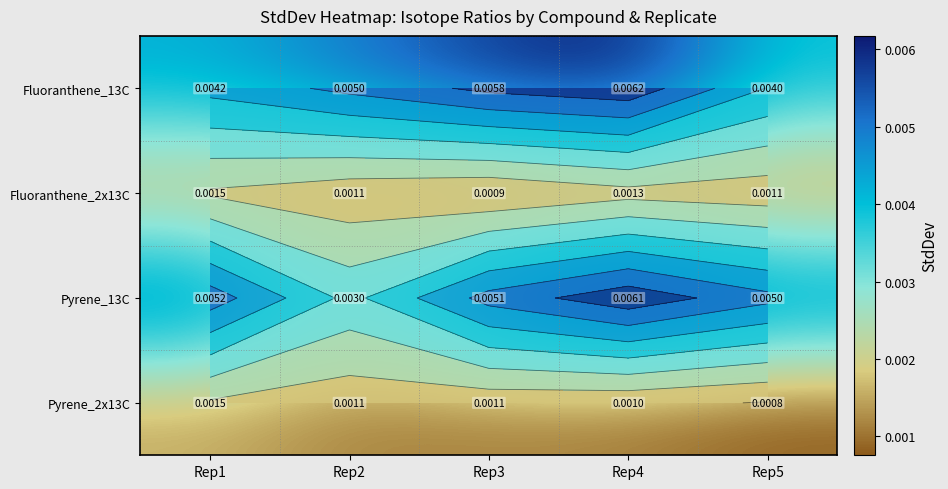

At which label is Fluoranthene_13C closest to 0?

Rep5